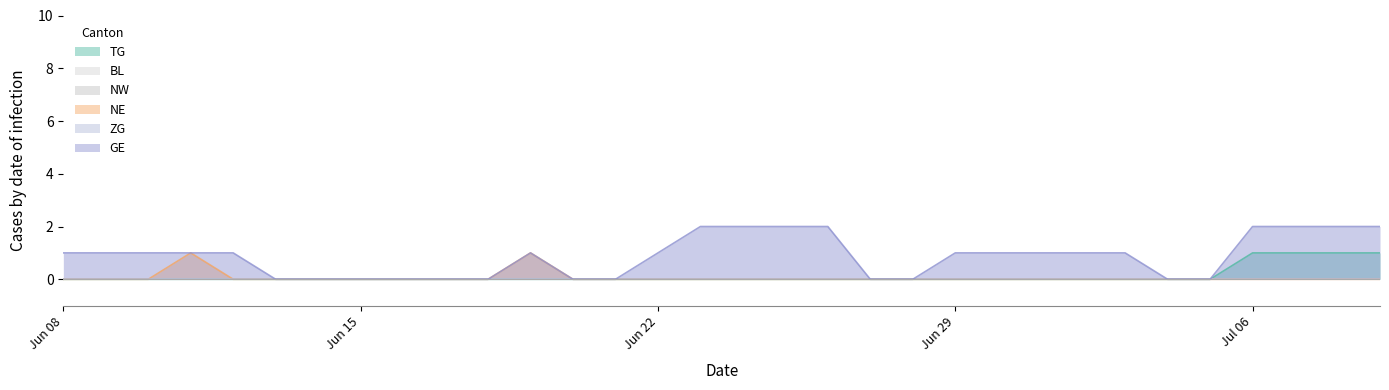

Which label corresponds to the smallest value in the chart?

Jun 08